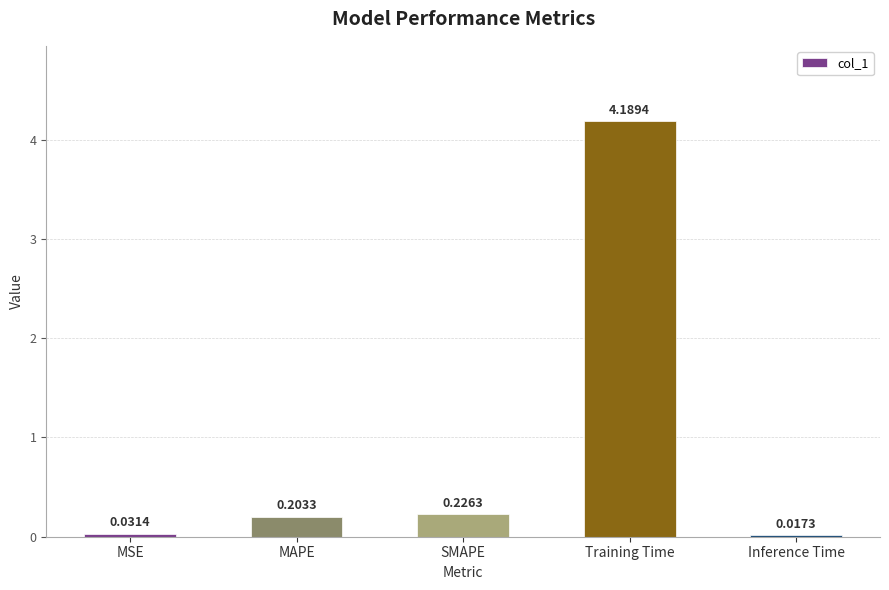

What is the difference between the maximum and second lowest values?

4.2